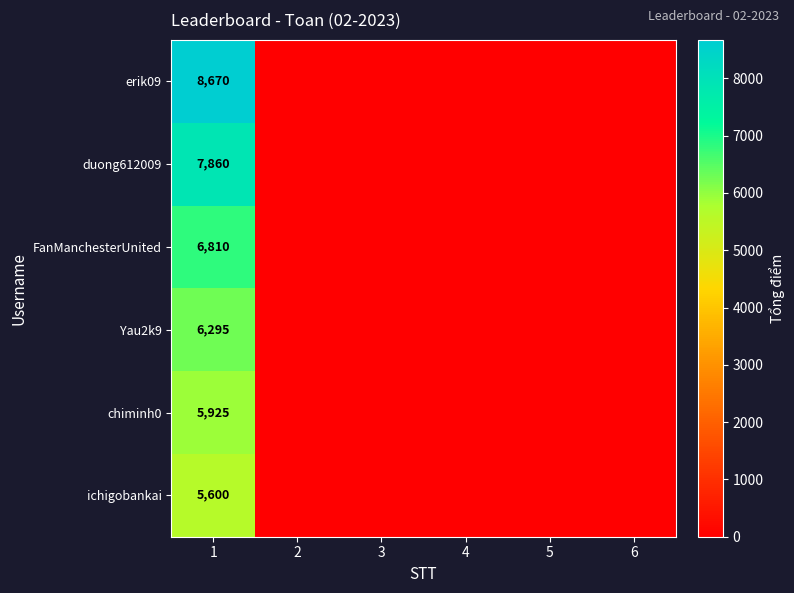

What is the difference between the highest and lowest values at 1?

3070